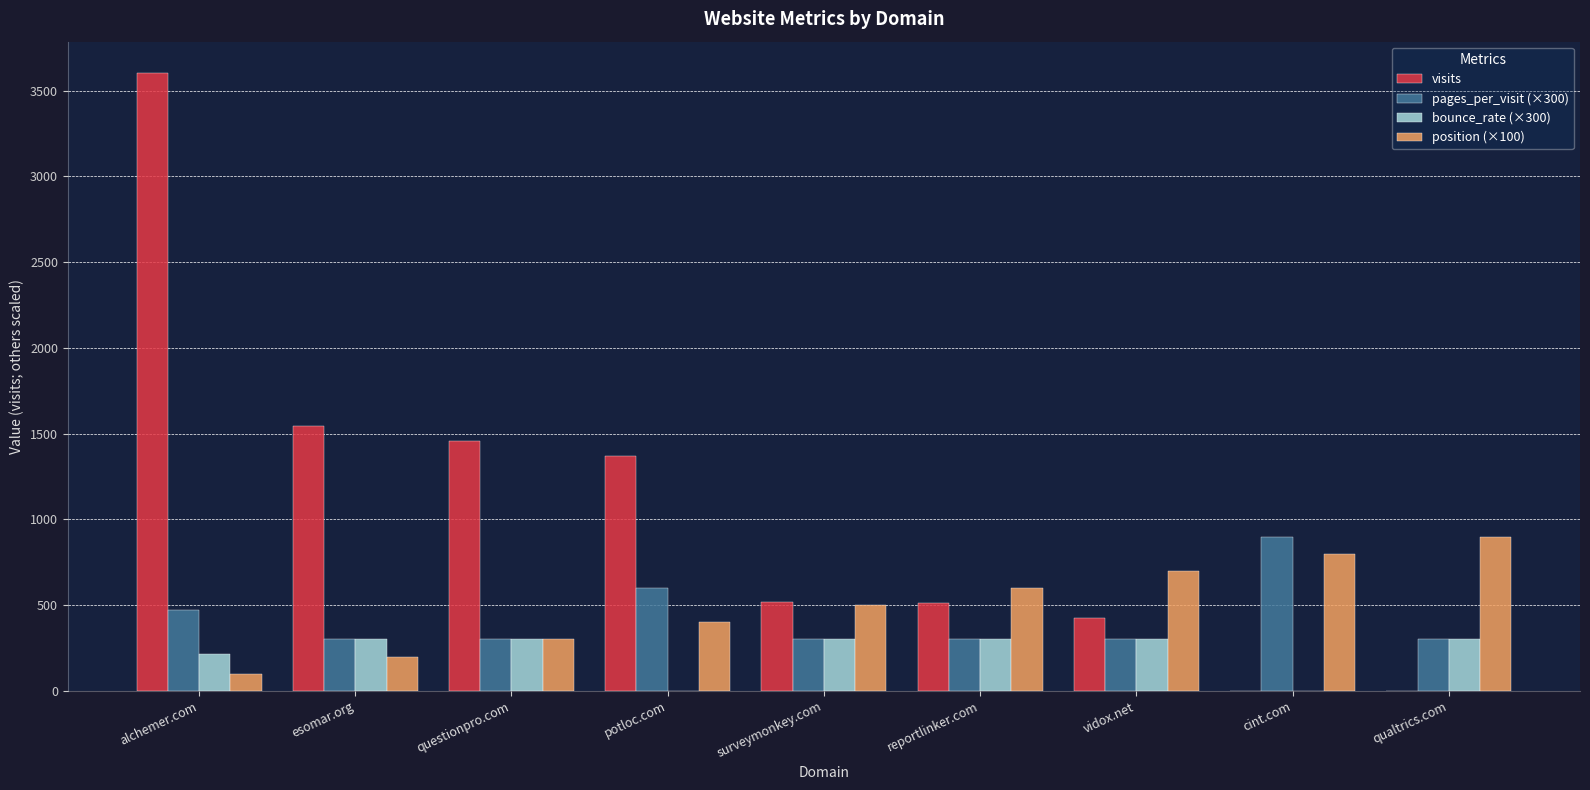

Are the bars horizontal?

No